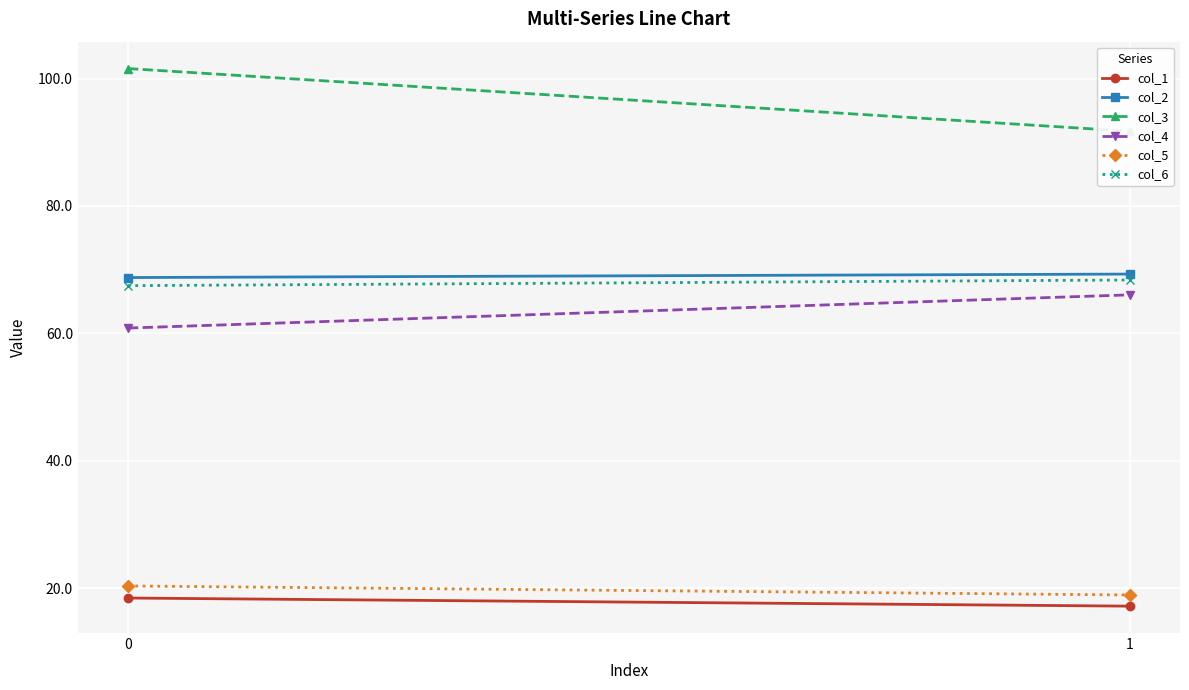

True or false: col_6 has a value of 26.3 at 0.

False